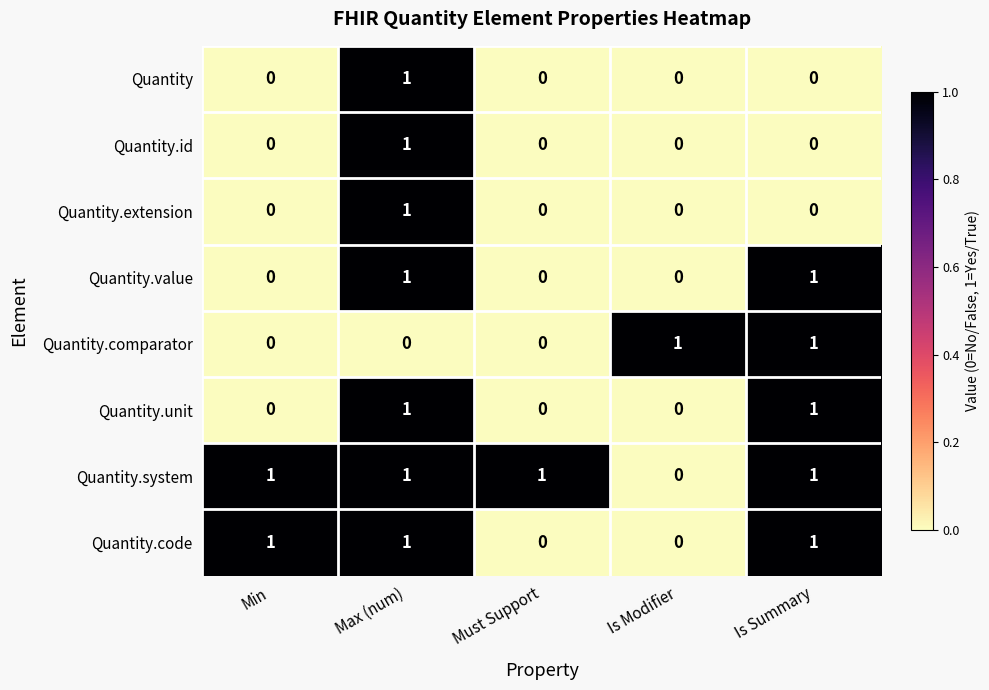

Is it true that Quantity.id equals 0 at Is Modifier?

True